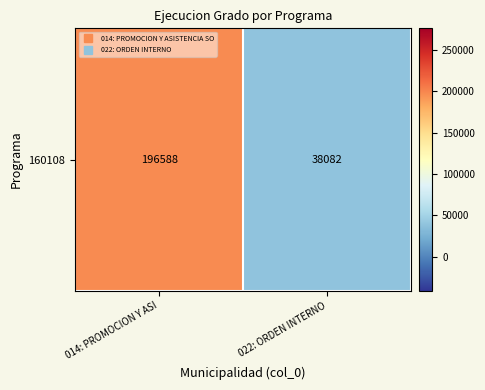

True or false: the data shows 346535 at 014: PROMOCION Y ASI.

False